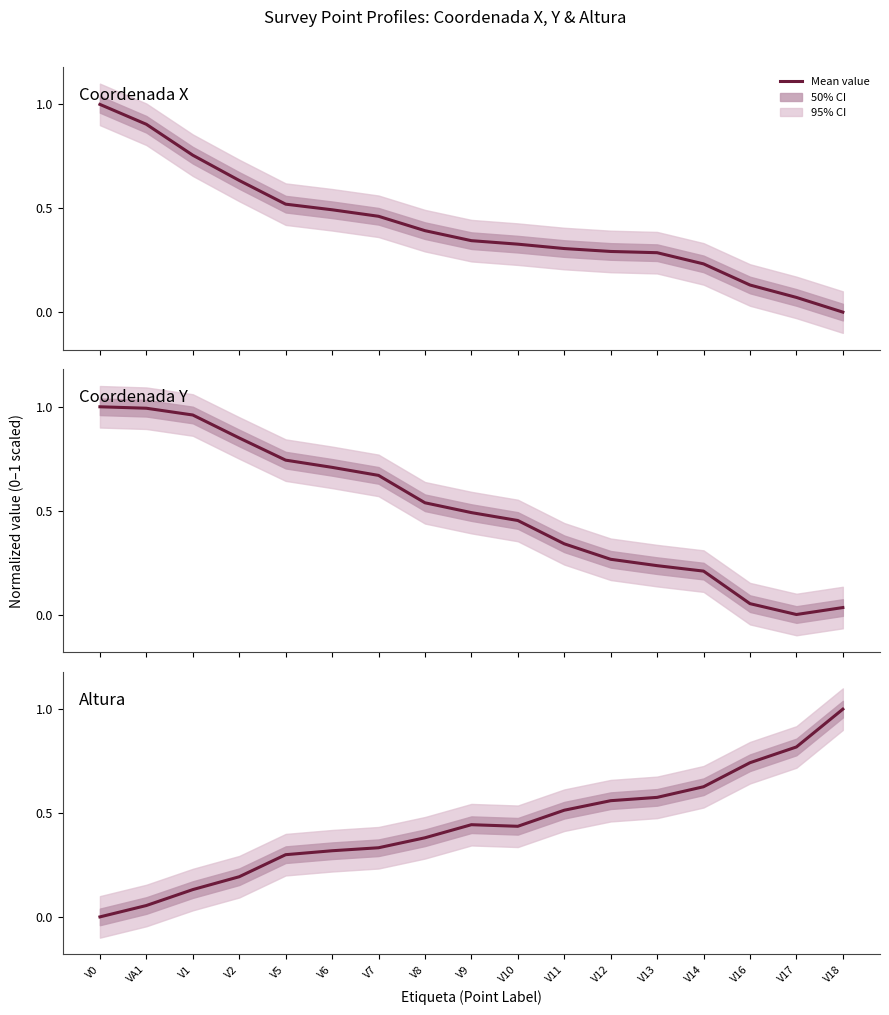

Is it true that Coordenada X equals 0.3 at V13?

True